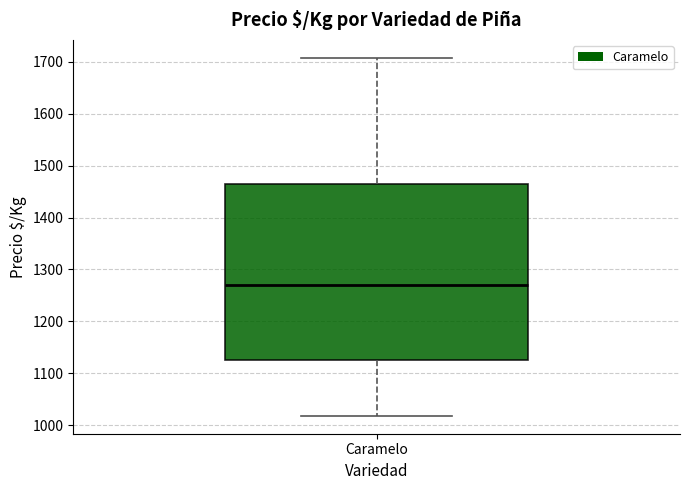

Transcribe this box plot: give where the median line is, the range the box spans, and where the two whiskers end, as read against the y-axis. The values are not printed on the chart, so give them approximately, as read against the axis.

median 1270, box 1130 to 1460, whiskers 1020 to 1710